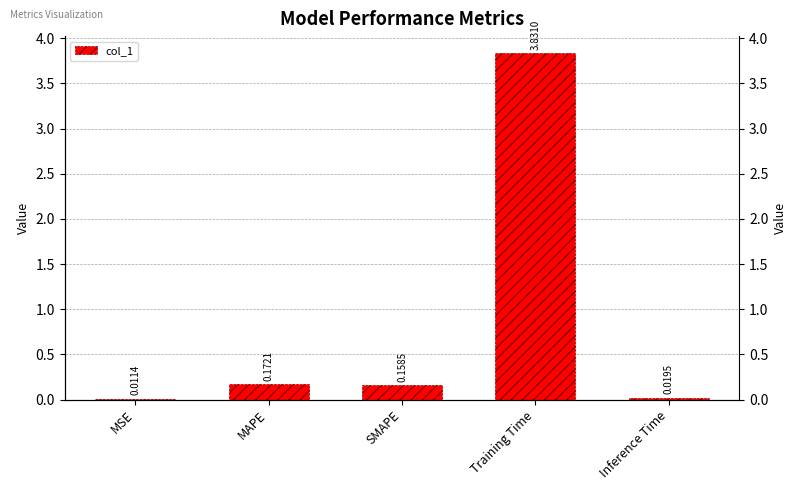

At which label is the value closest to 1?

MAPE